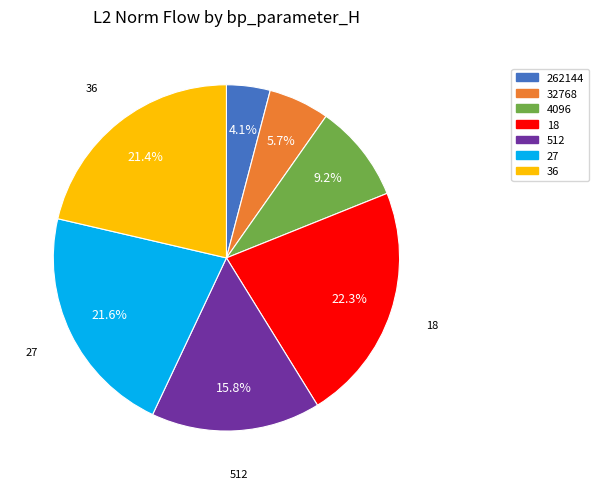

Which category has the biggest portion of the pie?

18